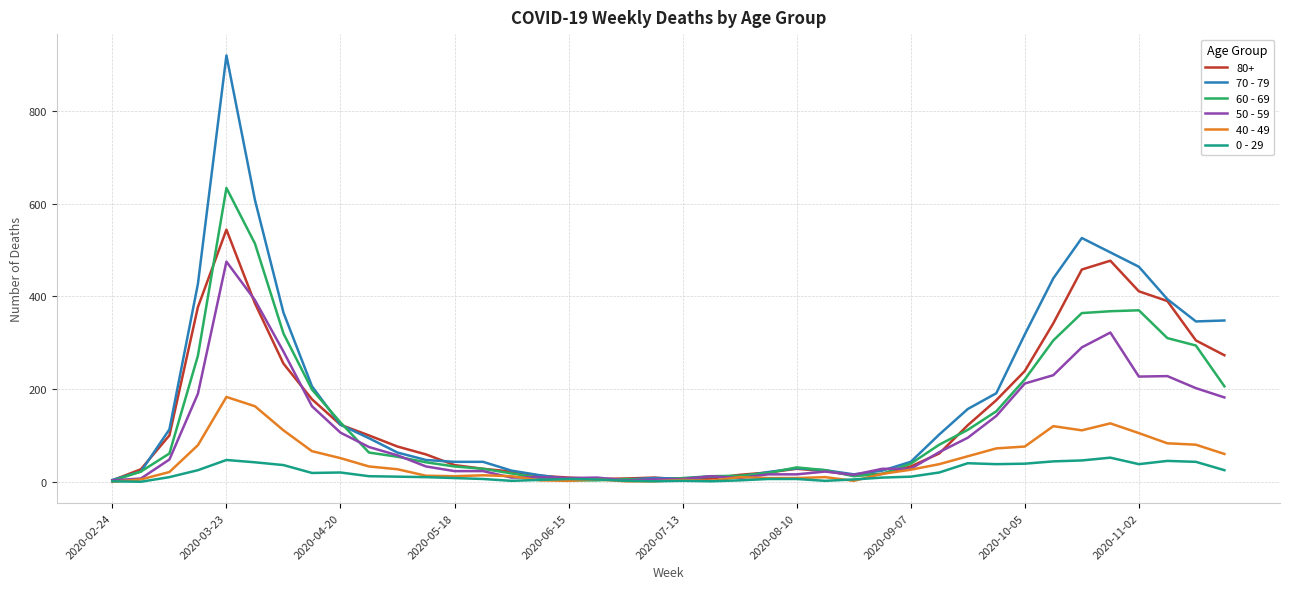

Which series has the largest range (max minus min)?

70 - 79